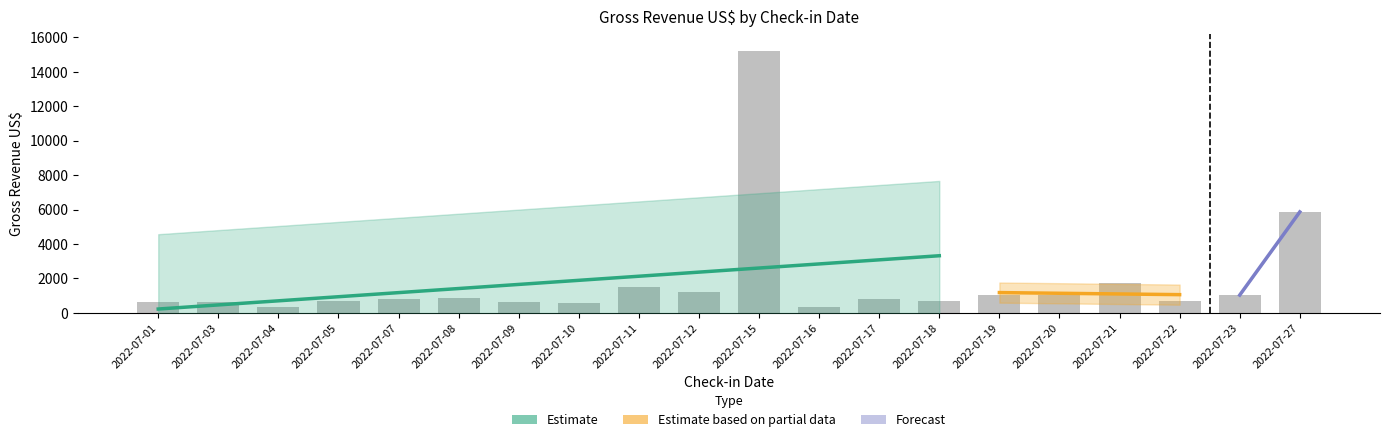

Rank the categories by value from highest to lowest.

2022-07-15, 2022-07-27, 2022-07-21, 2022-07-11, 2022-07-12, 2022-07-19, 2022-07-20, 2022-07-23, 2022-07-08, 2022-07-07, 2022-07-17, 2022-07-05, 2022-07-18, 2022-07-22, 2022-07-09, 2022-07-03, 2022-07-01, 2022-07-10, 2022-07-04, 2022-07-16